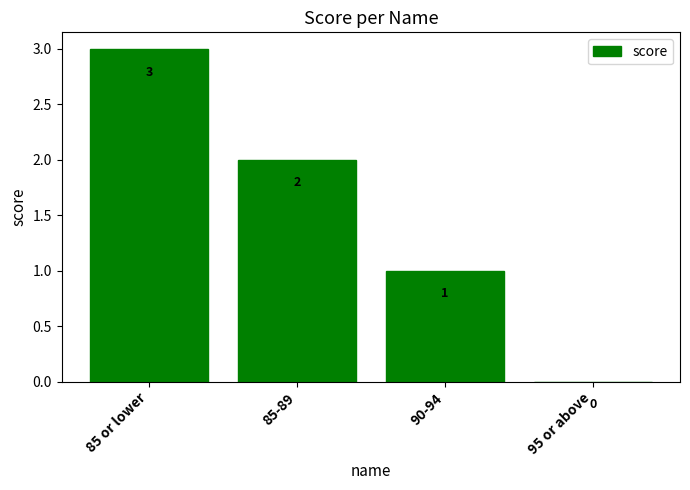

What is the average value?

2